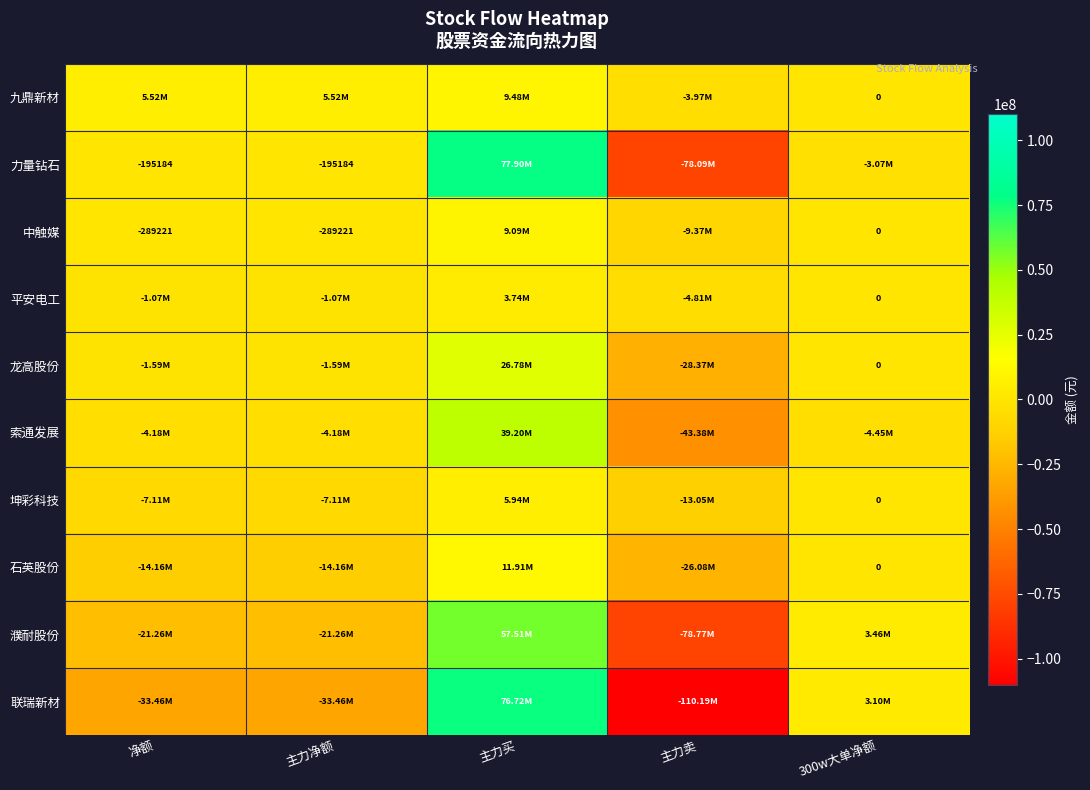

Rank the series at 主力买 from lowest to highest value.

平安电工, 坤彩科技, 中触媒, 九鼎新材, 石英股份, 龙高股份, 索通发展, 濮耐股份, 联瑞新材, 力量钻石